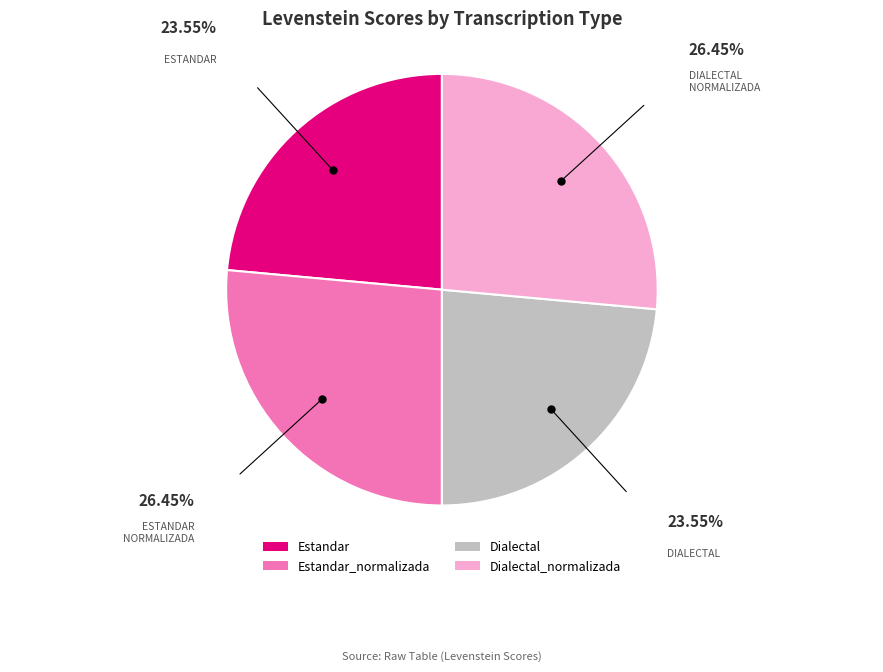

Is there a majority slice in this chart?

No